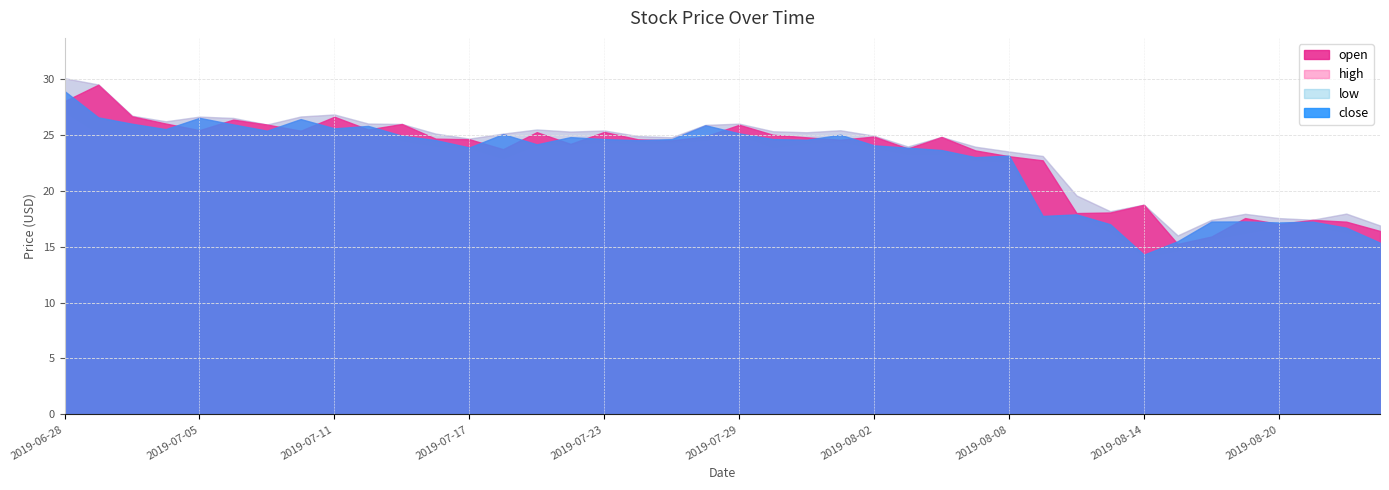

True or false: low has more than 2 interior local peaks.

True